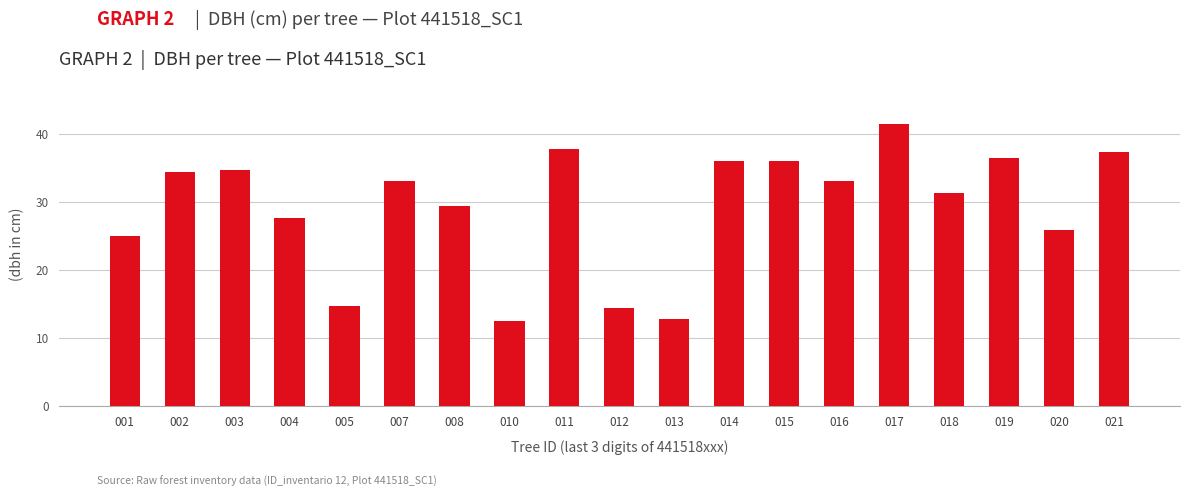

What is the greatest value displayed?

41.4